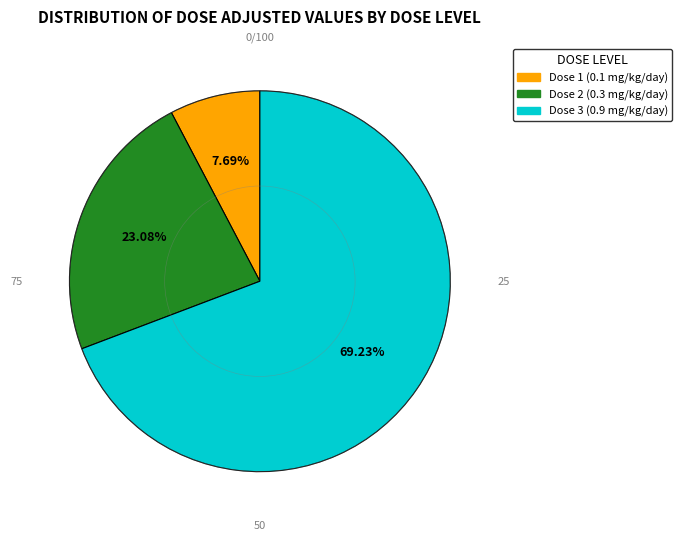

To the nearest percent, what is the difference between the largest and smallest slice percentages?

62%